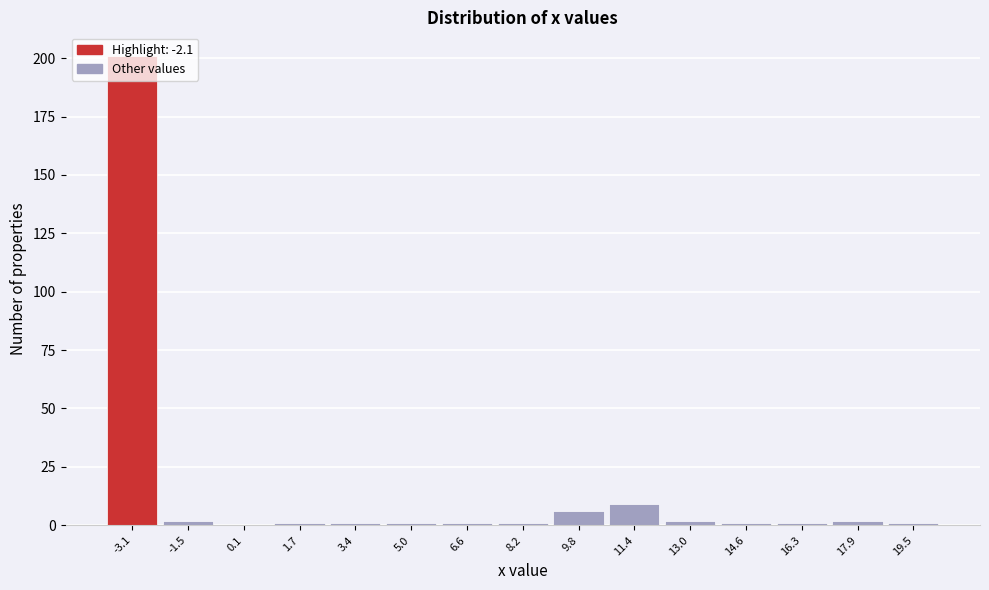

What is the greatest value displayed?

201